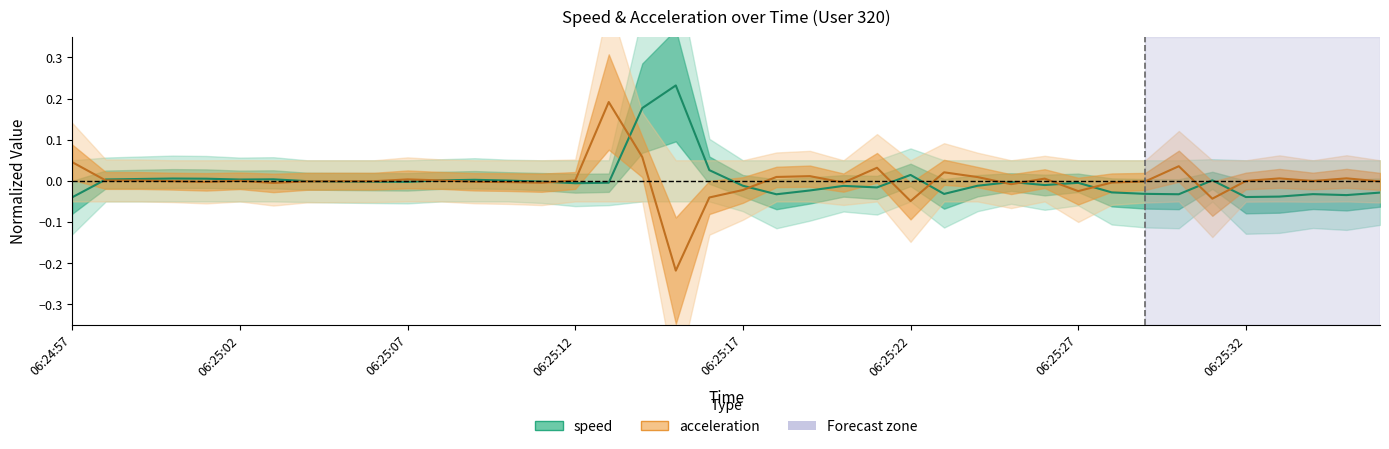

How many lines are shown in the chart?

2